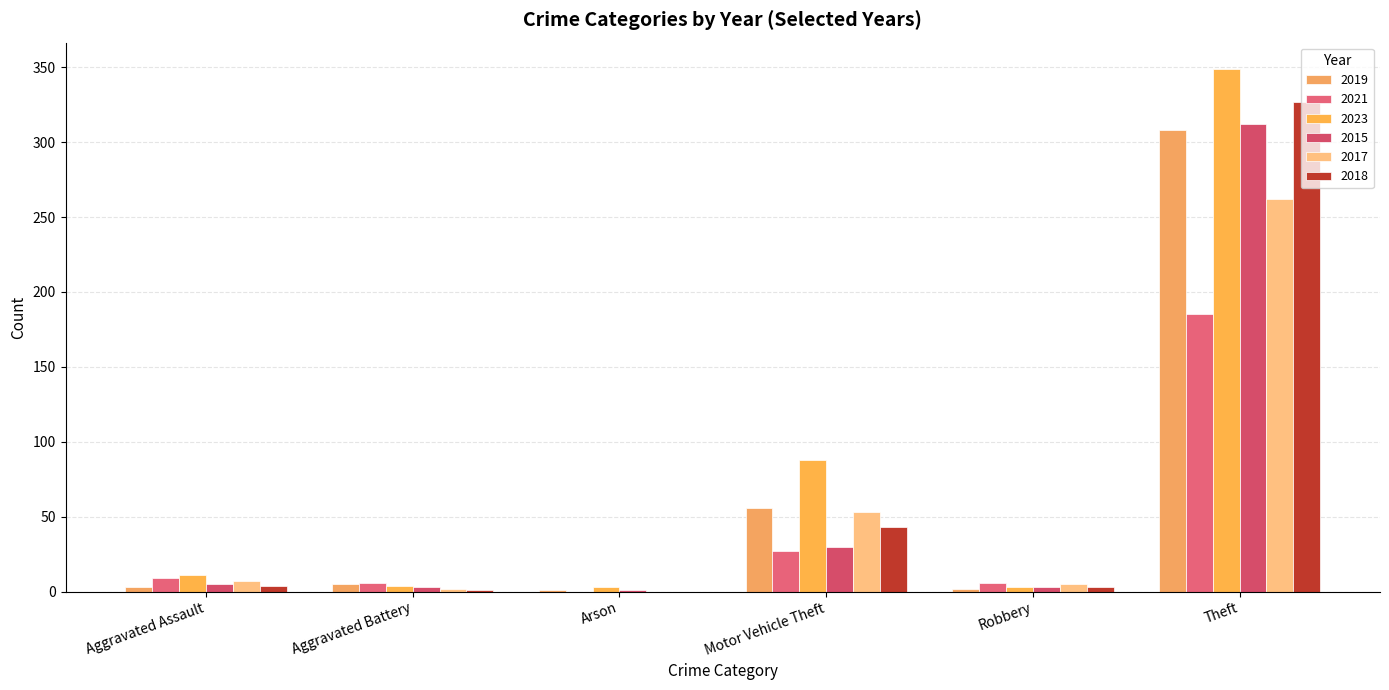

Reading right to left, transcribe all the data shown in this chart.

2019: Theft=308	Robbery=2	Motor Vehicle Theft=56	Arson=1	Aggravated Battery=5	Aggravated Assault=3
2021: Theft=185	Robbery=6	Motor Vehicle Theft=27	Arson=0	Aggravated Battery=6	Aggravated Assault=9
2023: Theft=349	Robbery=3	Motor Vehicle Theft=88	Arson=3	Aggravated Battery=4	Aggravated Assault=11
2015: Theft=312	Robbery=3	Motor Vehicle Theft=30	Arson=1	Aggravated Battery=3	Aggravated Assault=5
2017: Theft=262	Robbery=5	Motor Vehicle Theft=53	Arson=0	Aggravated Battery=2	Aggravated Assault=7
2018: Theft=327	Robbery=3	Motor Vehicle Theft=43	Arson=0	Aggravated Battery=1	Aggravated Assault=4